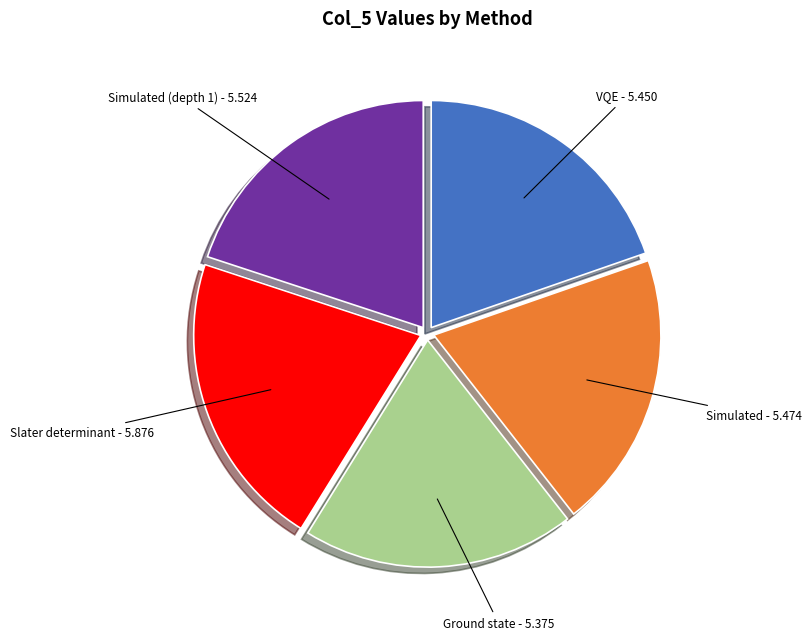

Does any single category account for the majority?

No